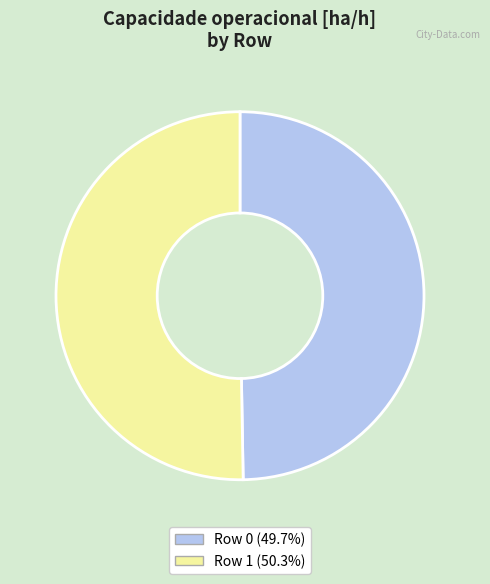

Is there any slice that represents more than half of the pie?

Yes